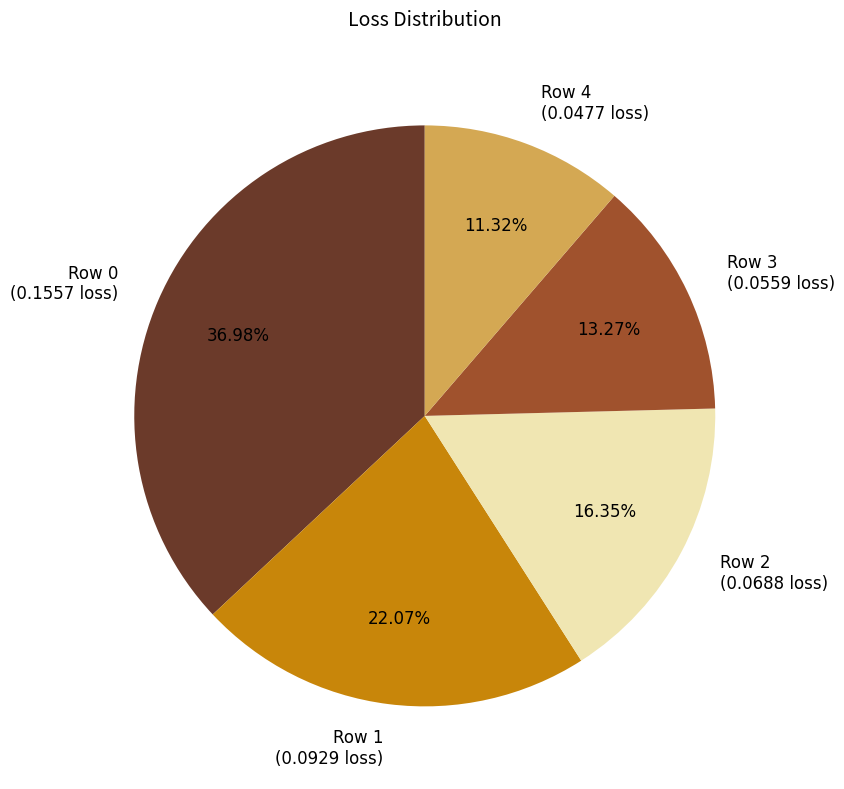

To the nearest percent, what percentage of the pie is Row 3?

13%